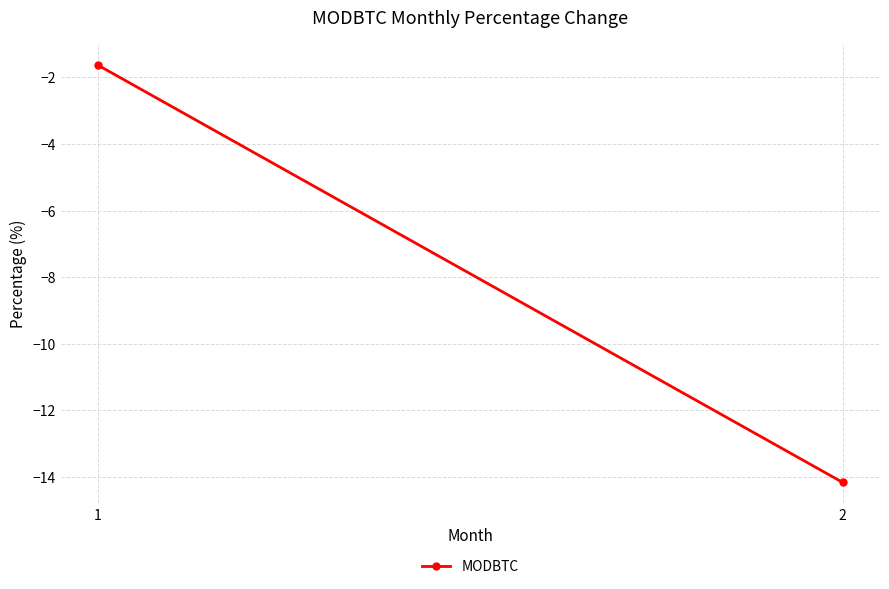

Reading left to right, extract all data points from this chart.

-1.6	-14.2